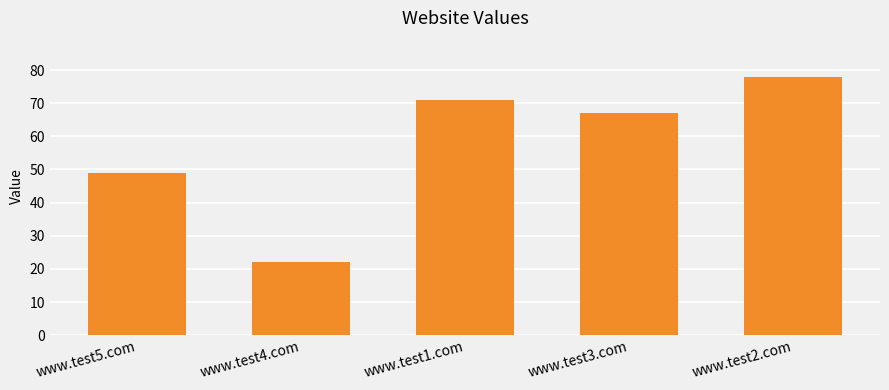

How many data points does each series have?

5